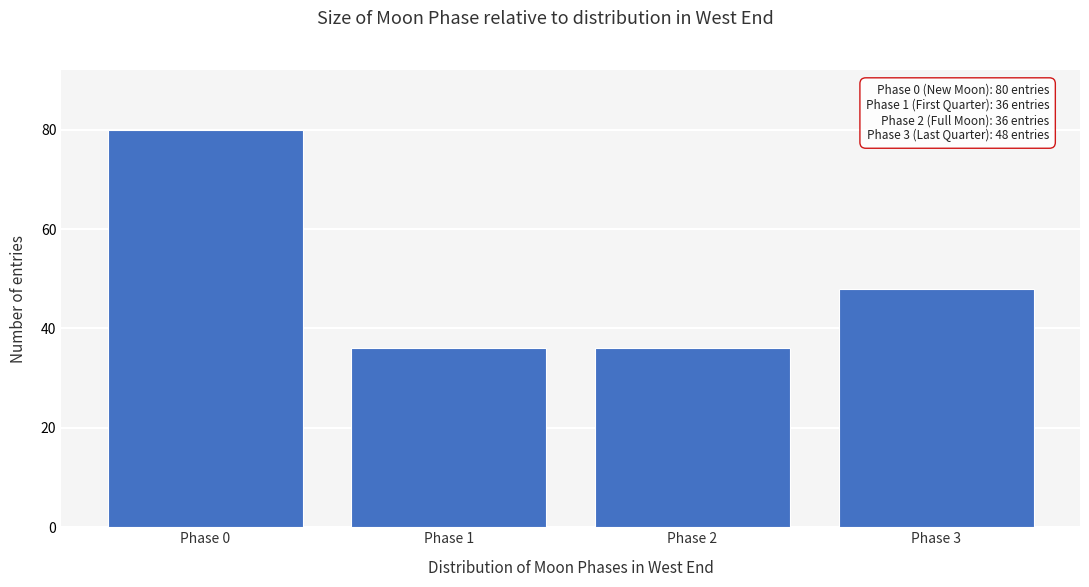

Reading right to left, transcribe all the data shown in this chart.

Phase 3=48	Phase 2=36	Phase 1=36	Phase 0=80